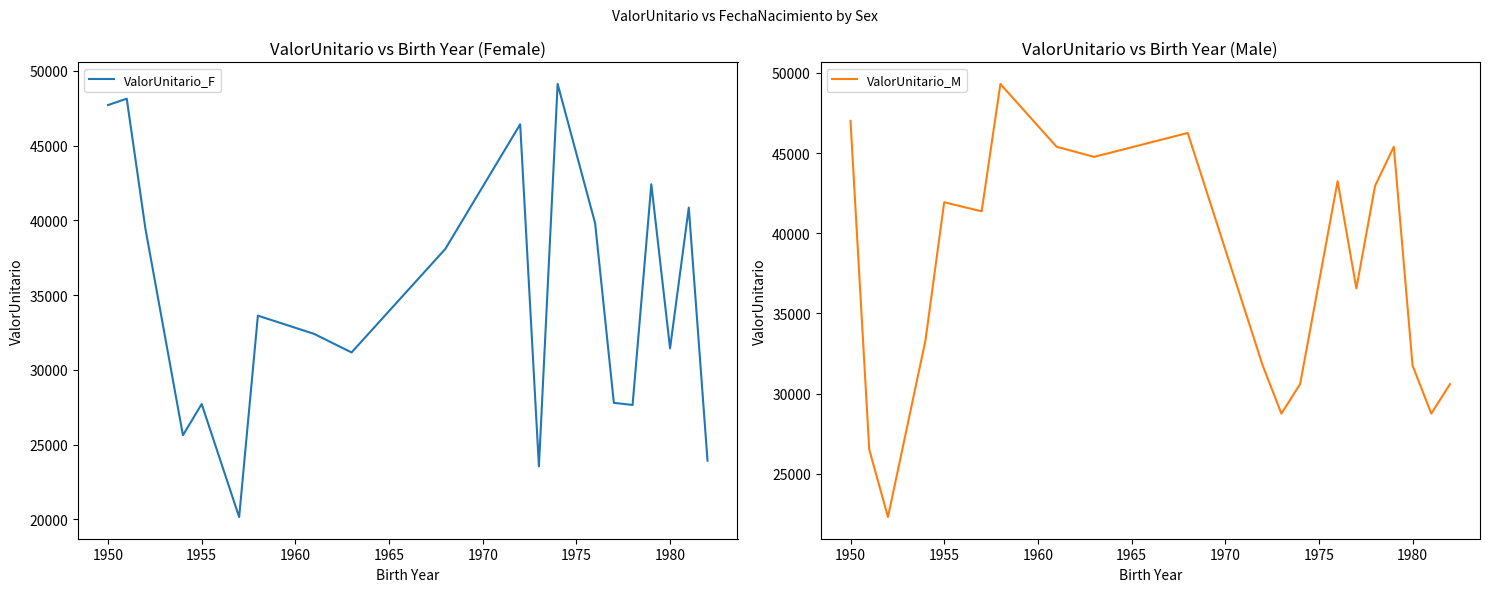

What is the highest value of the ValorUnitario_F series?

49124.2